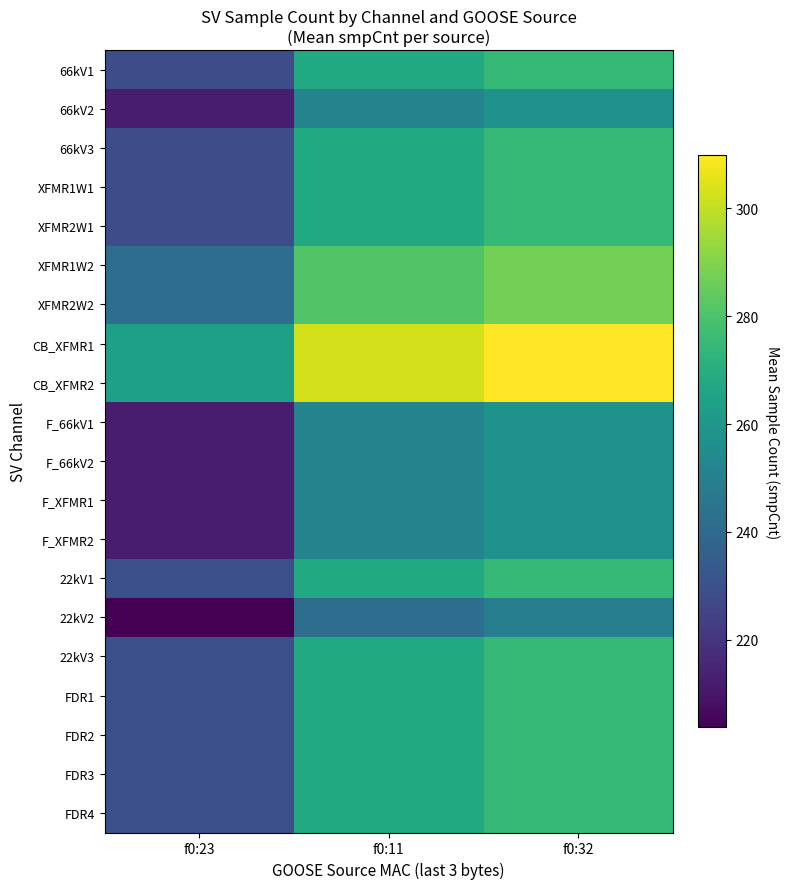

At f0:23, list the series in order from largest to smallest.

CB_XFMR1, CB_XFMR2, XFMR1W2, XFMR2W2, 22kV1, 22kV3, FDR1, FDR2, FDR3, FDR4, 66kV1, 66kV3, XFMR1W1, XFMR2W1, 66kV2, F_66kV1, F_66kV2, F_XFMR1, F_XFMR2, 22kV2